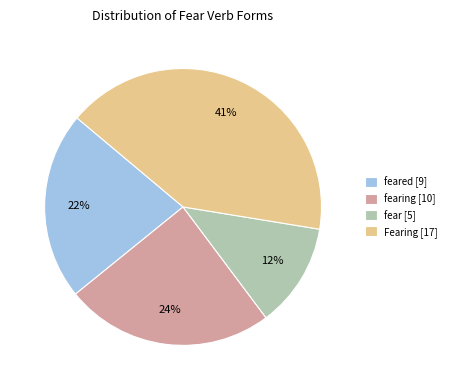

Count the number of slices in the pie.

4